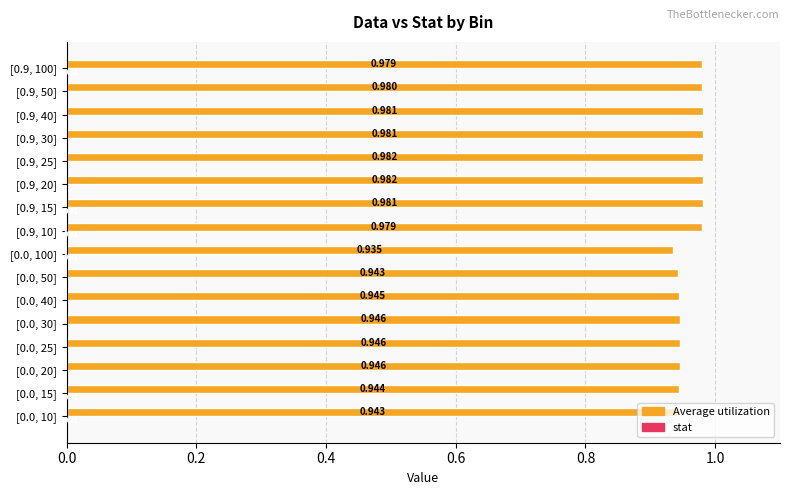

How many distinct data groups are displayed?

2